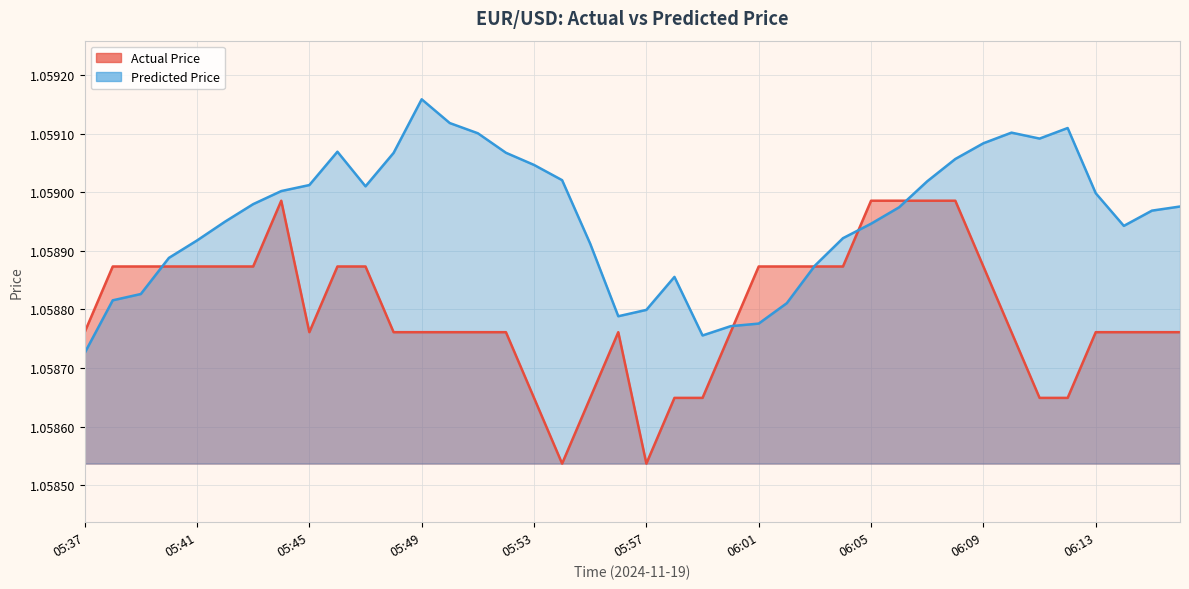

What is the value of the Predicted Price point at the 4th from the left?

1.1